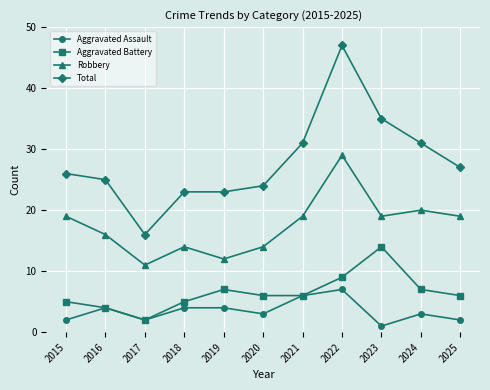

What is the difference between the maximum and second lowest values in the Total series?

24